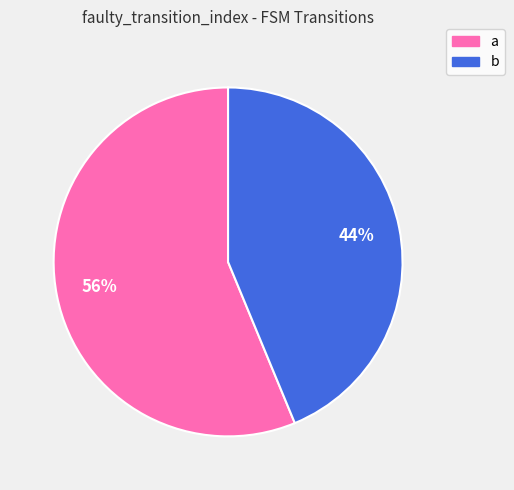

To the nearest percent, what is the average slice percentage?

50%